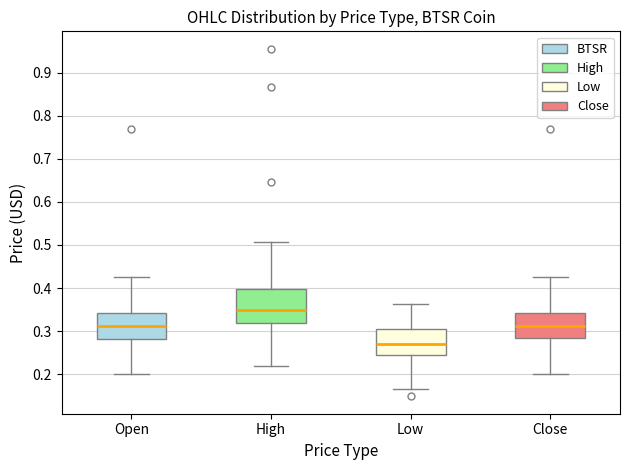

Which box's median line is the lowest?

Low